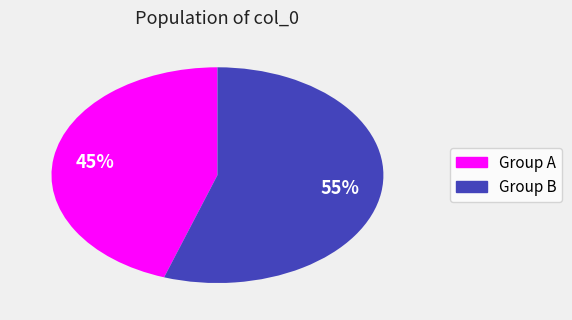

How many slices are in this pie chart?

2